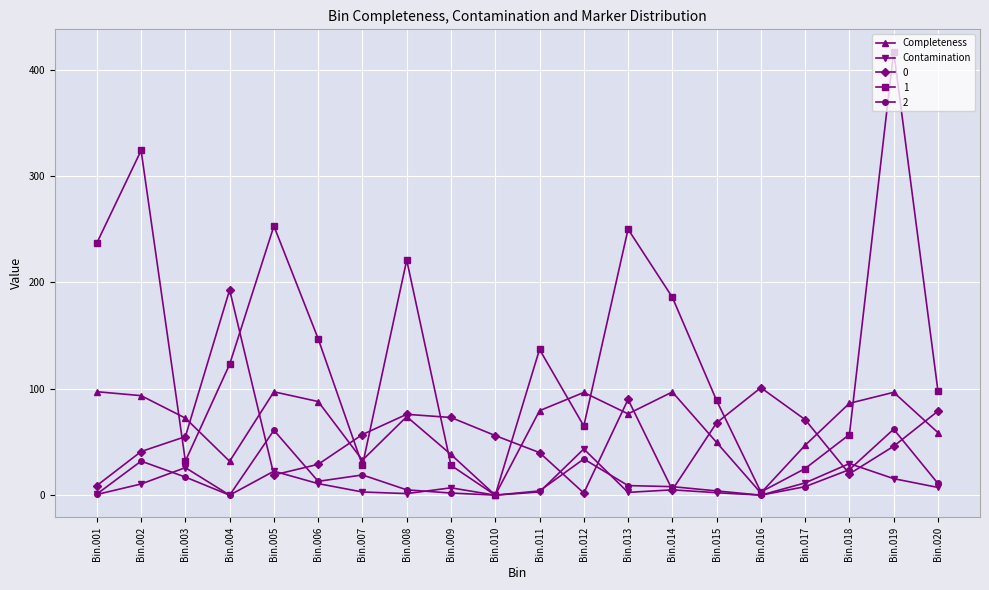

What is the value of the Completeness point at the 15th from the left?

49.6